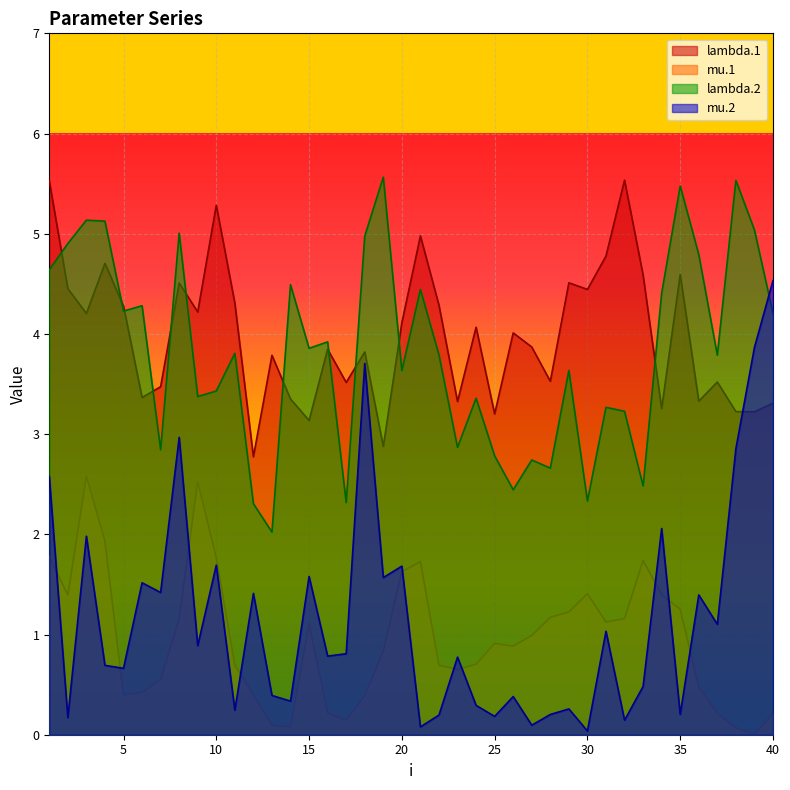

Does the chart display data point markers on the line(s)?

No